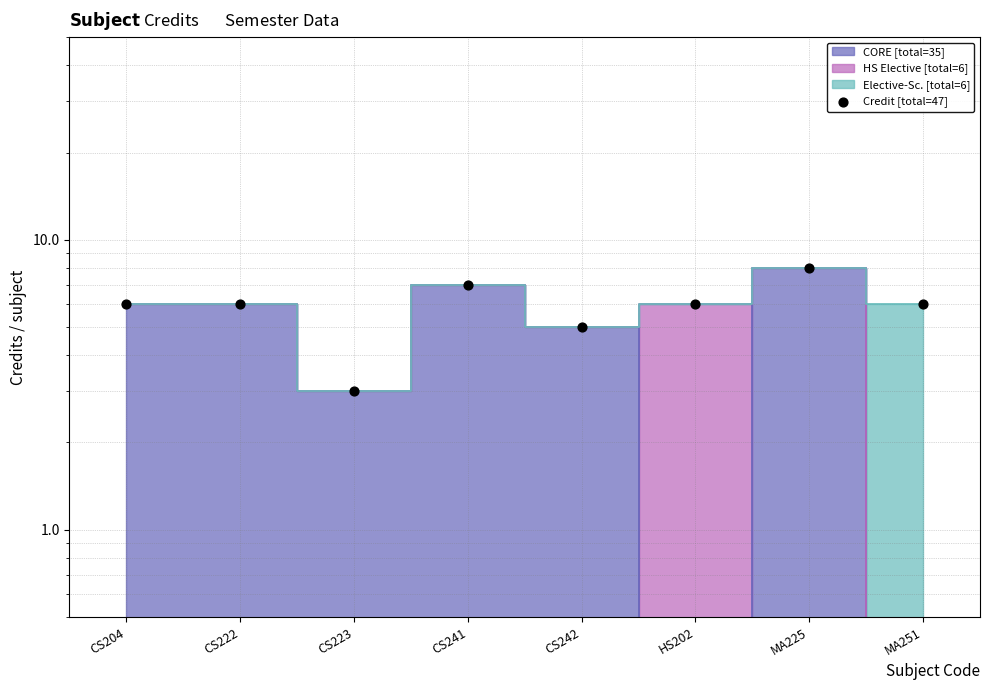

What is the change in value from CS242 to MA251?

+1